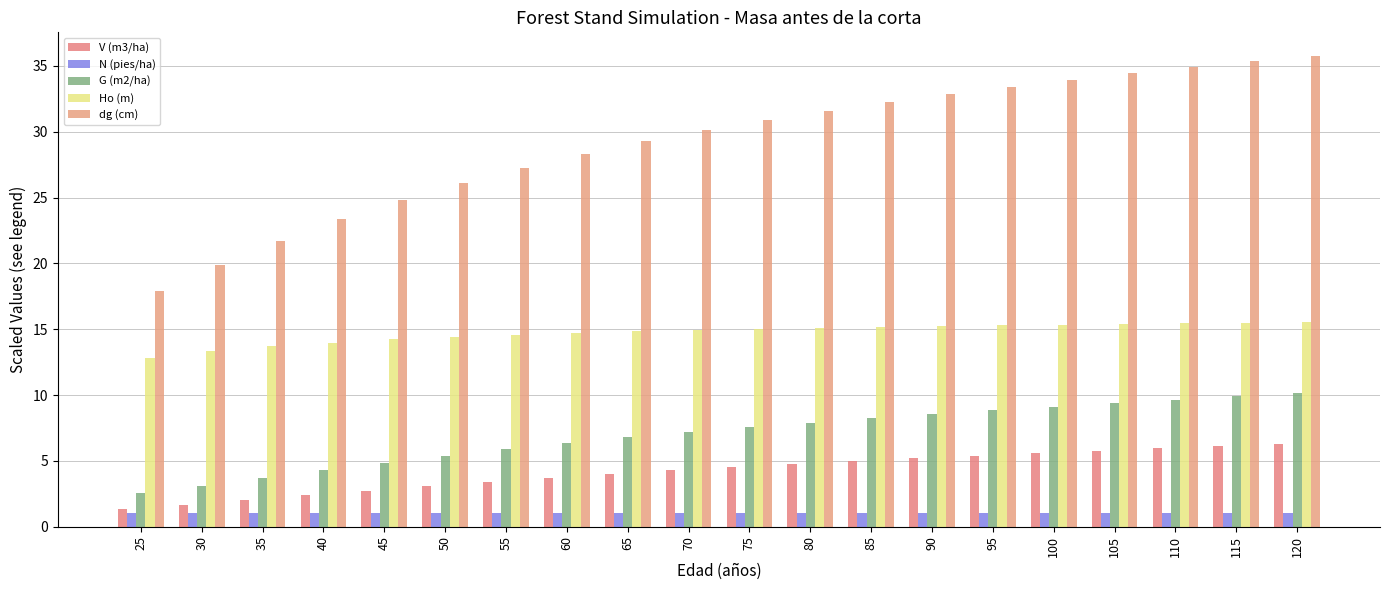

What is the sum of the G (m2/ha) values at 105 and 115?

19.3